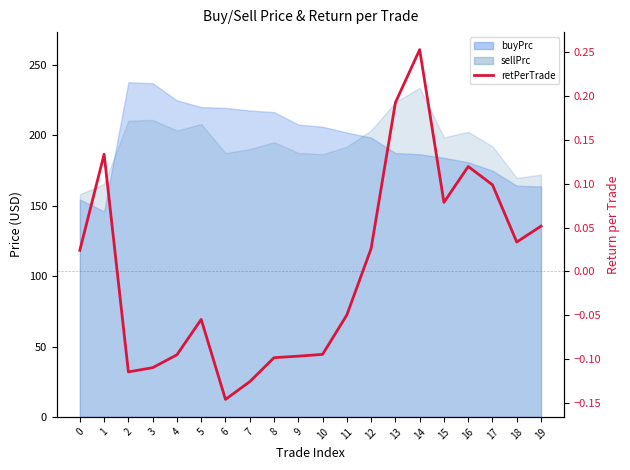

What is the greatest value displayed?

0.3